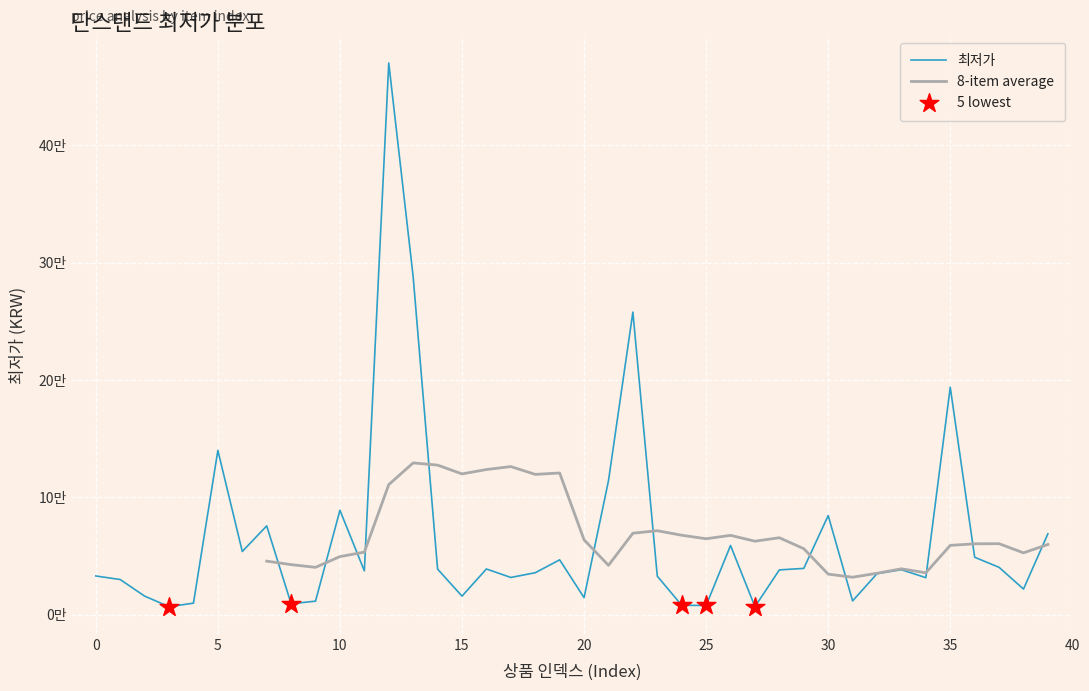

Between 1 and 31, which is larger?

1